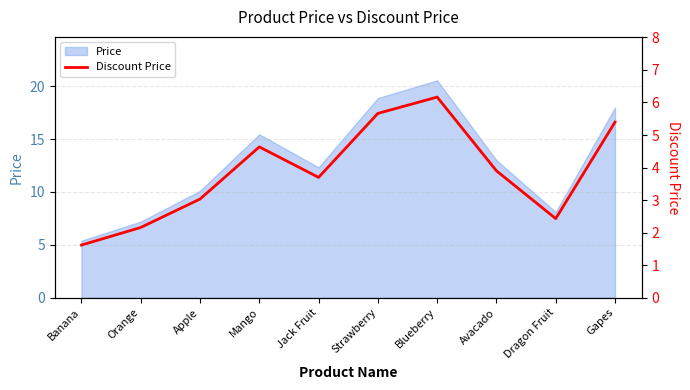

Which category has the lowest value across all series?

Banana